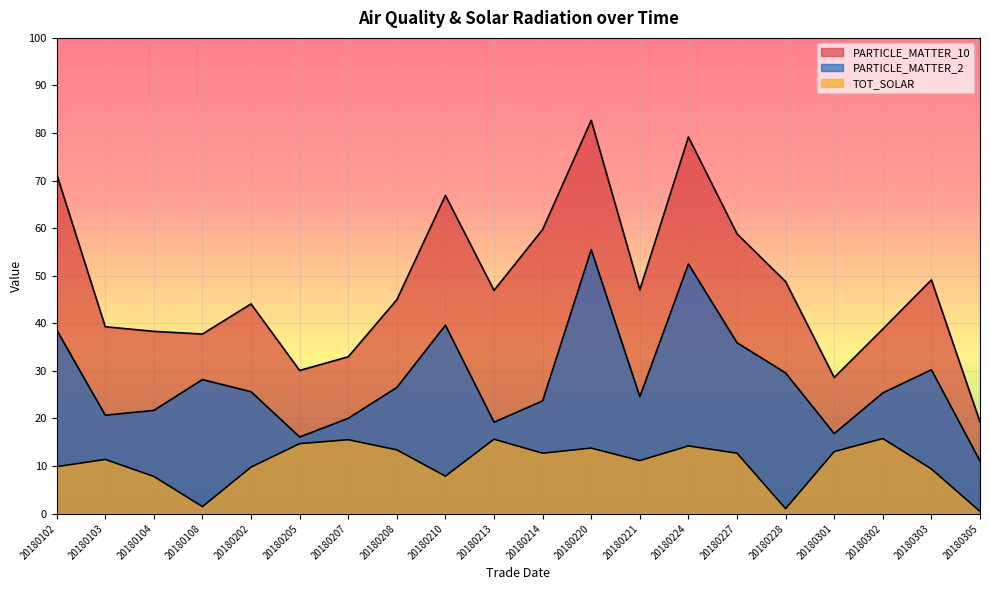

Which series has the largest range (max minus min)?

PARTICLE_MATTER_10